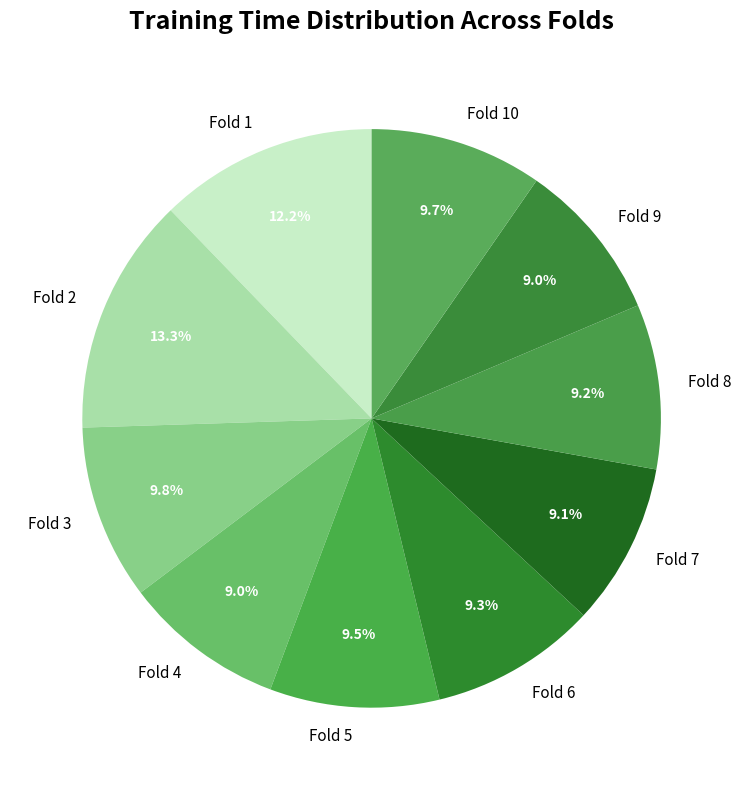

What is the largest slice in the pie chart?

Fold 2